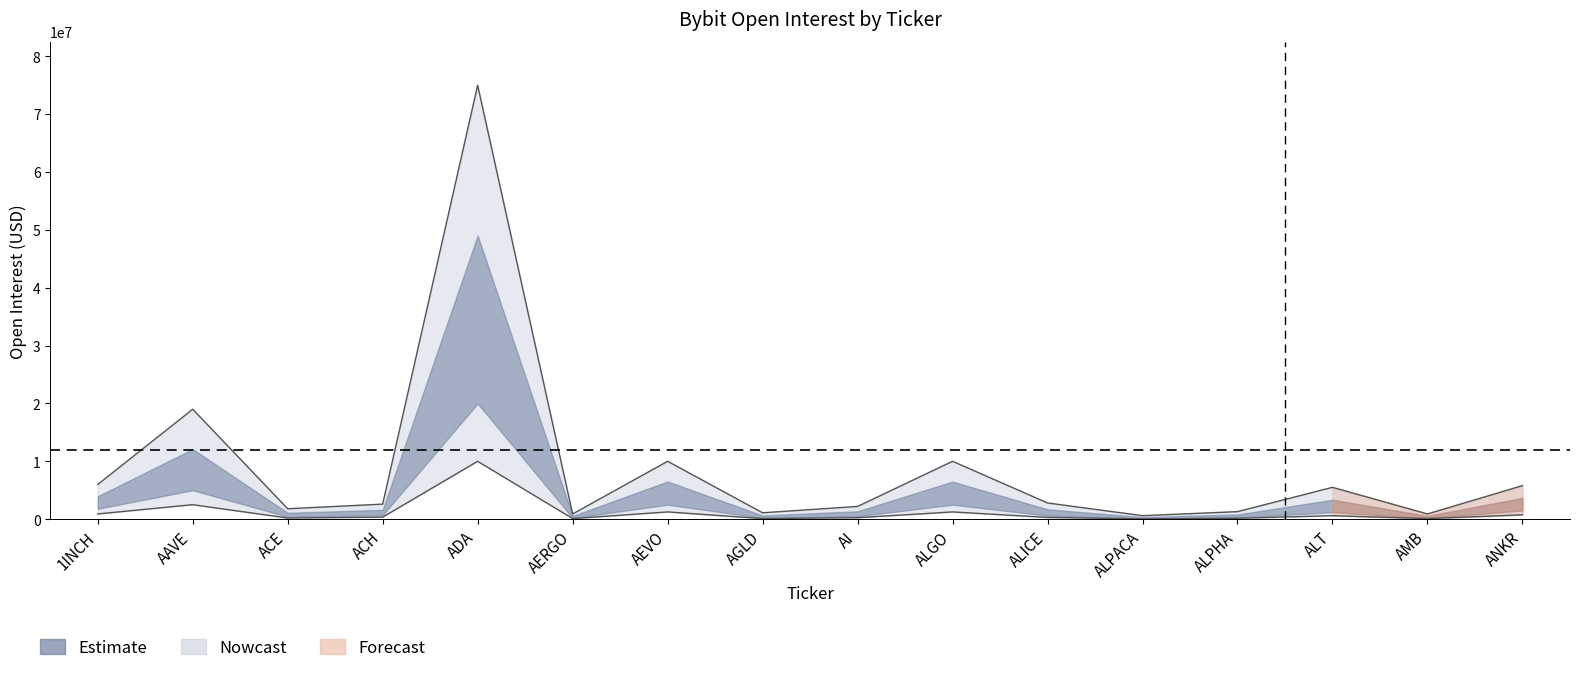

What is the change in value from ADA to AERGO?

-74100000